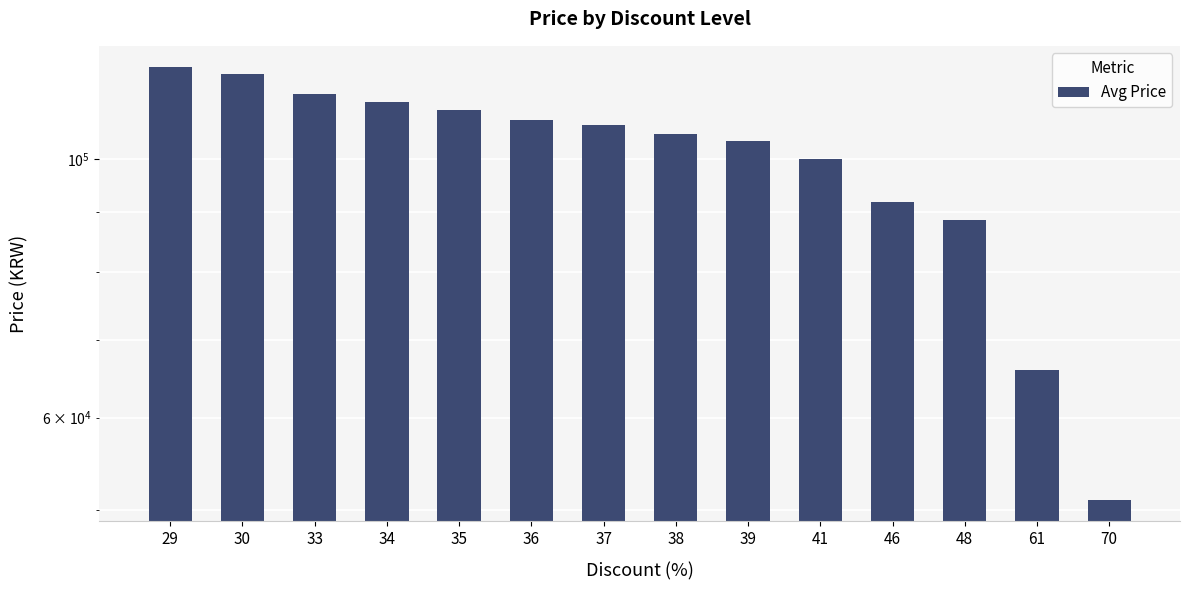

The chart shows a value of 60146.1 at 37. True or false?

False